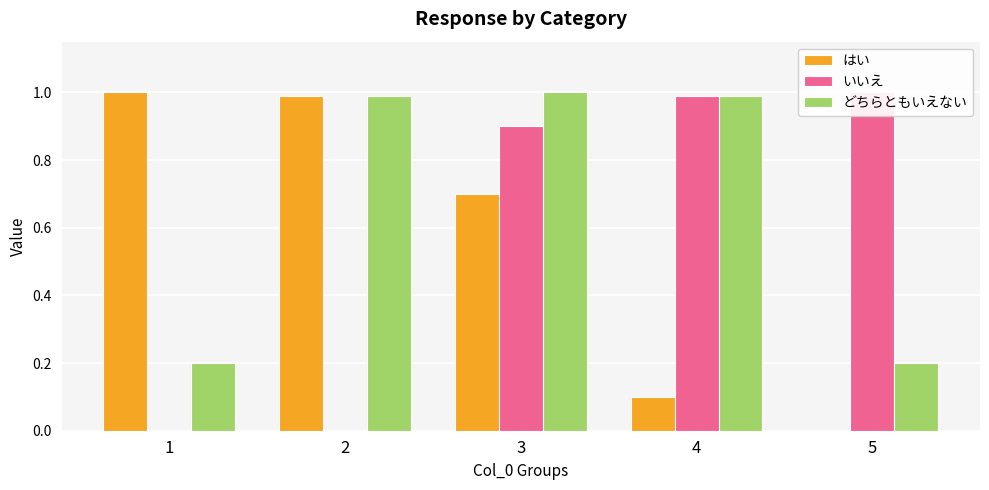

Between 1 and 5, which series saw the biggest shift?

はい